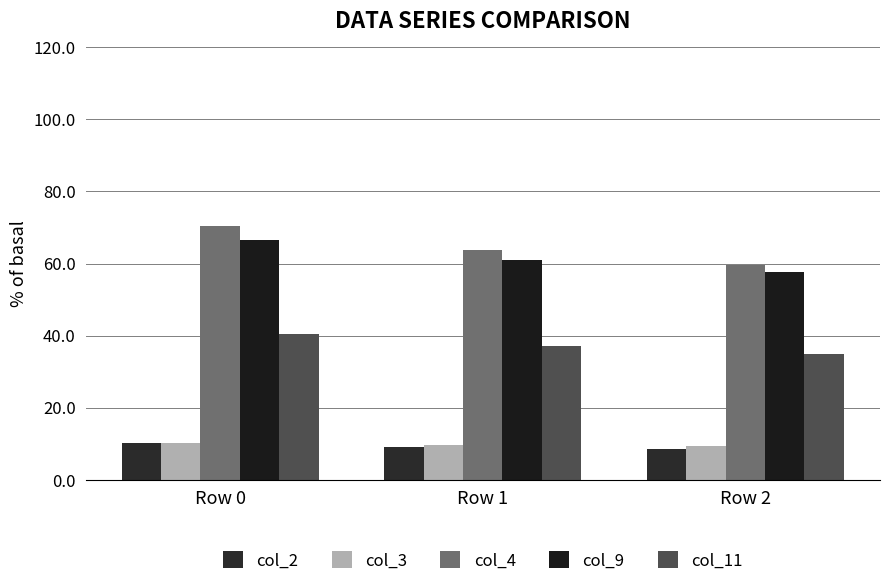

What is the value of the col_11 bar at the 3rd from the left?

35.0